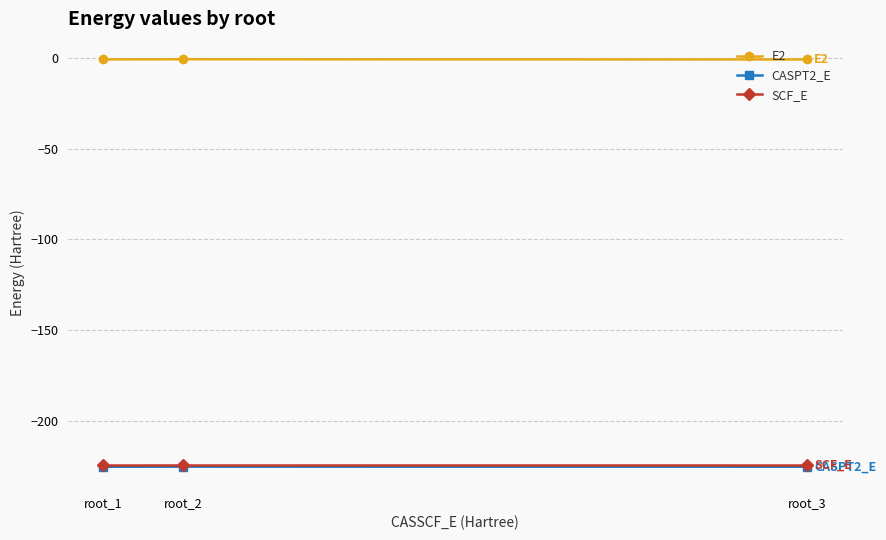

Which series has the largest total across all categories?

E2